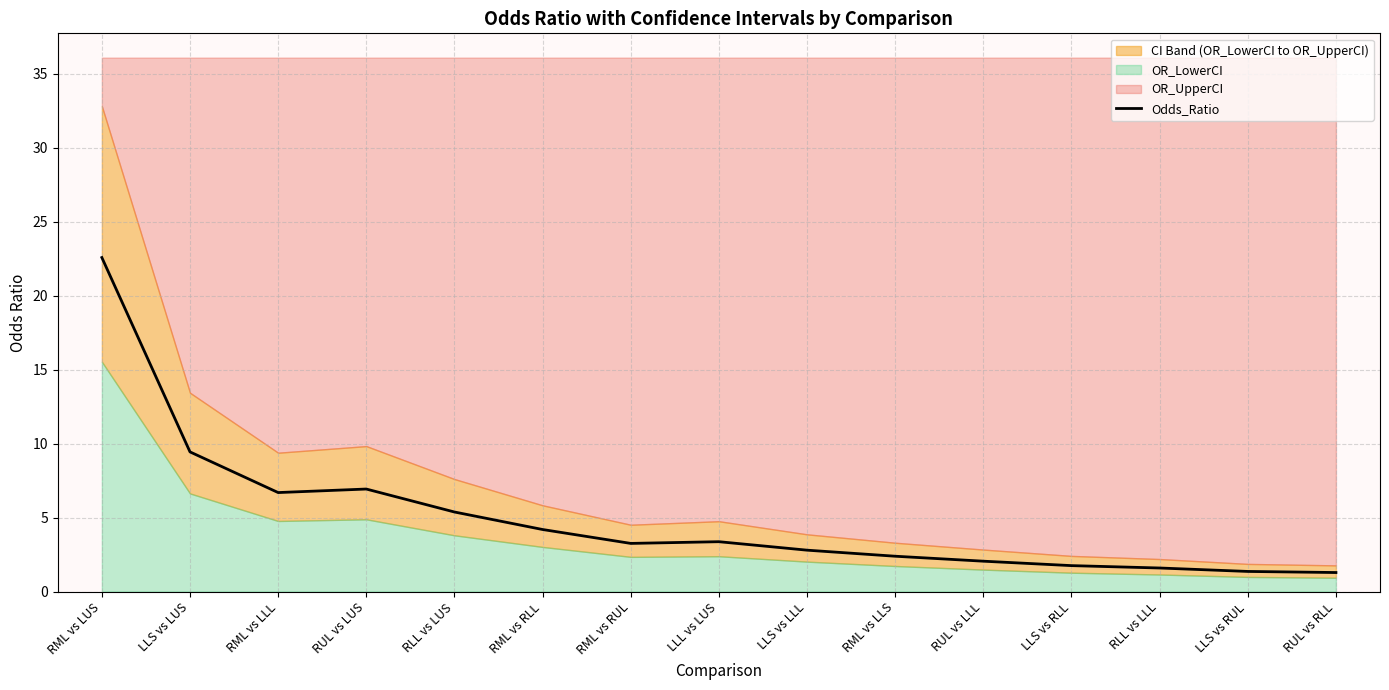

Reading left to right, extract all data points from this chart.

RML vs LUS=22.6	LLS vs LUS=9.4	RML vs LLL=6.7	RUL vs LUS=6.9	RLL vs LUS=5.4	RML vs RLL=4.2	RML vs RUL=3.3	LLL vs LUS=3.4	LLS vs LLL=2.8	RML vs LLS=2.4	RUL vs LLL=2.1	LLS vs RLL=1.8	RLL vs LLL=1.6	LLS vs RUL=1.4	RUL vs RLL=1.3